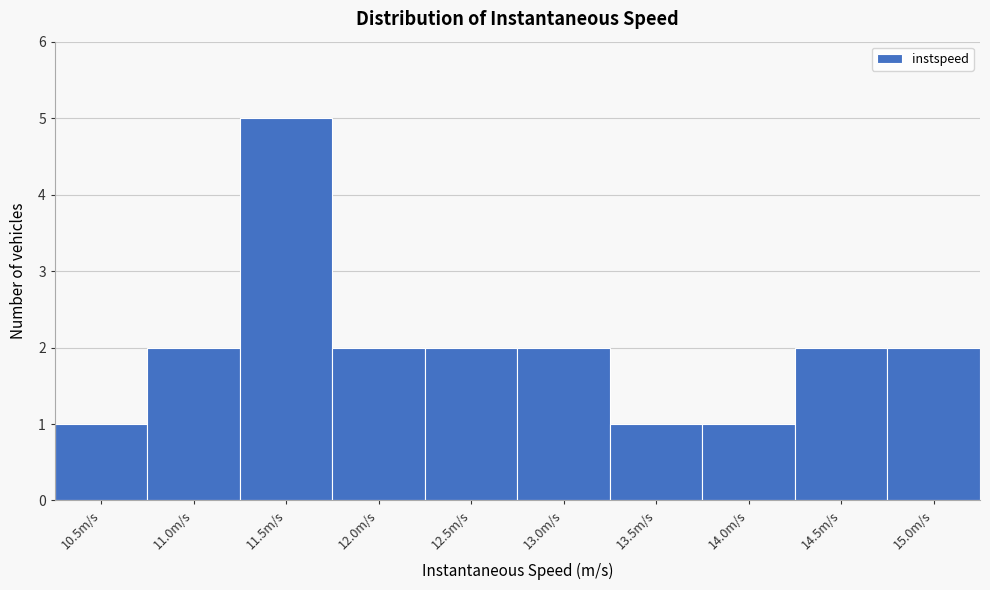

Reading left to right, what are all the values shown in this chart?

10.5m/s=1	11.0m/s=2	11.5m/s=5	12.0m/s=2	12.5m/s=2	13.0m/s=2	13.5m/s=1	14.0m/s=1	14.5m/s=2	15.0m/s=2